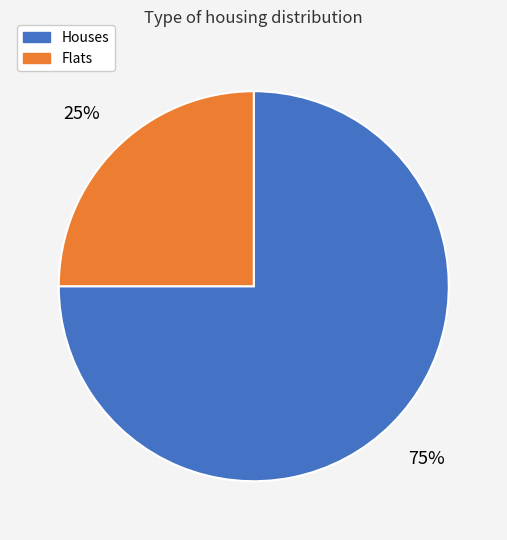

Which has a higher value, Flats or Houses?

Houses